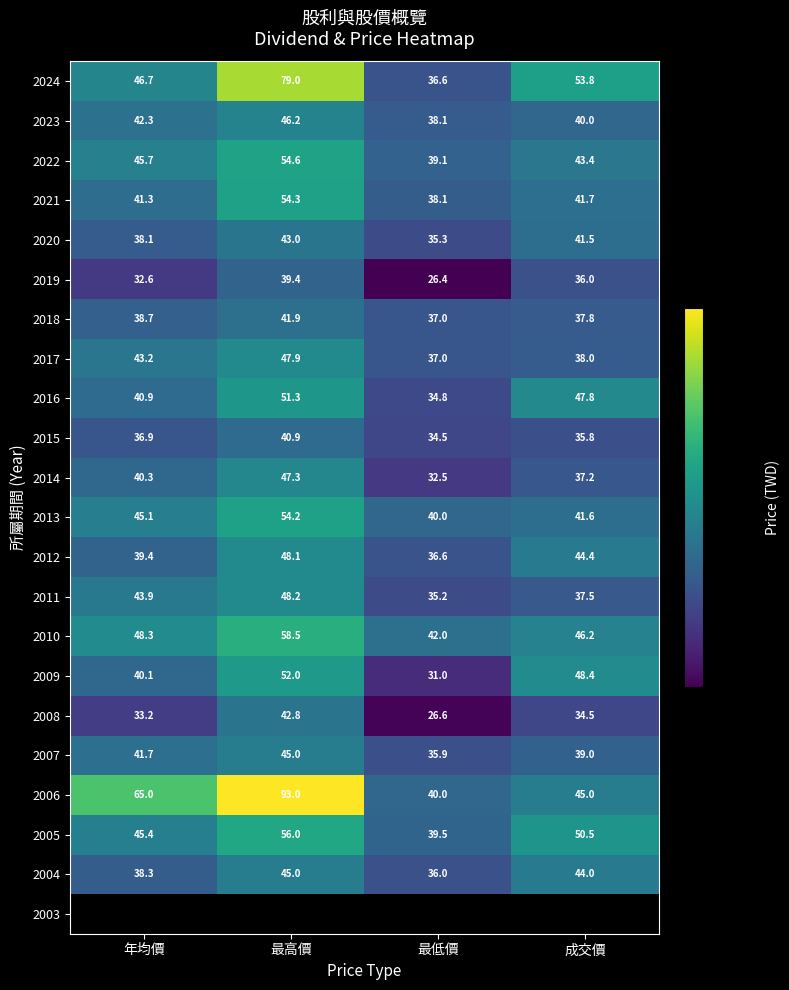

True or false: 2022 has a value of 39.1 at 最低價.

True